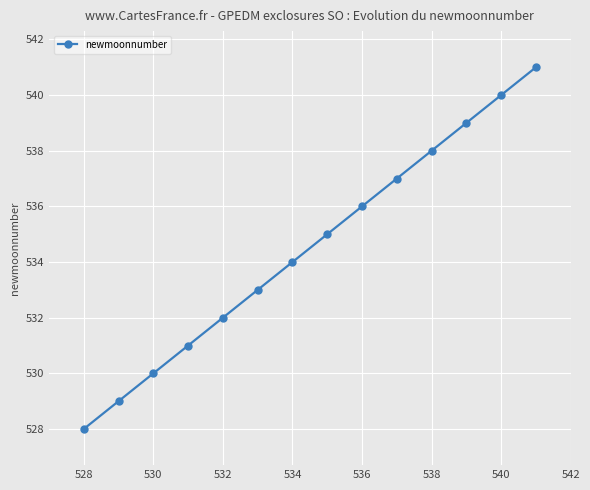

How many values are below 535?

7